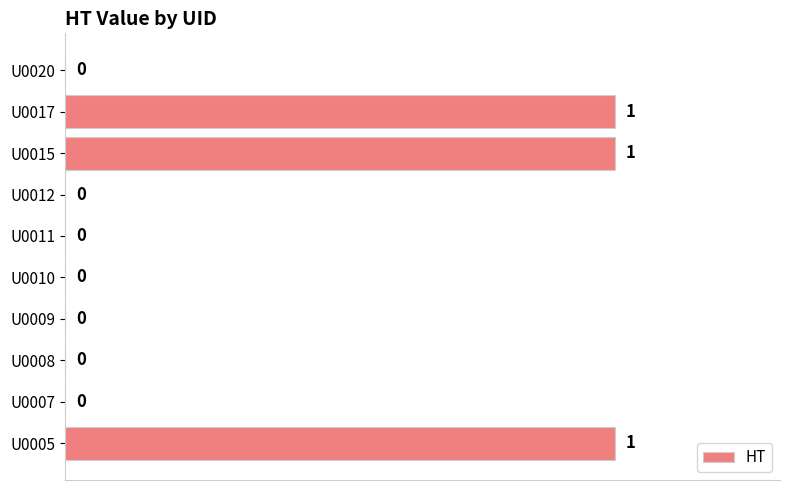

How many data points does each series have?

10